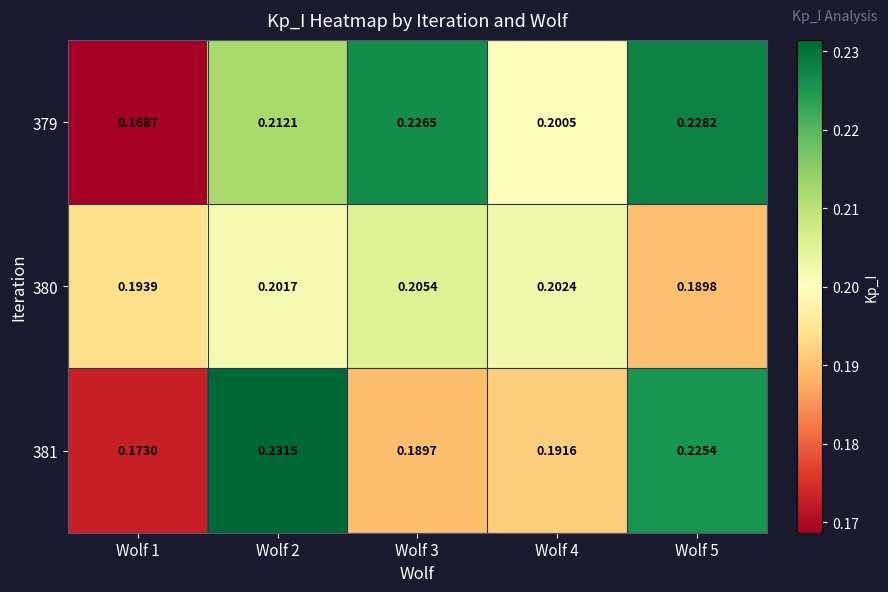

Is the value of 381 at Wolf 2 greater than the value of 379 at Wolf 2?

Yes